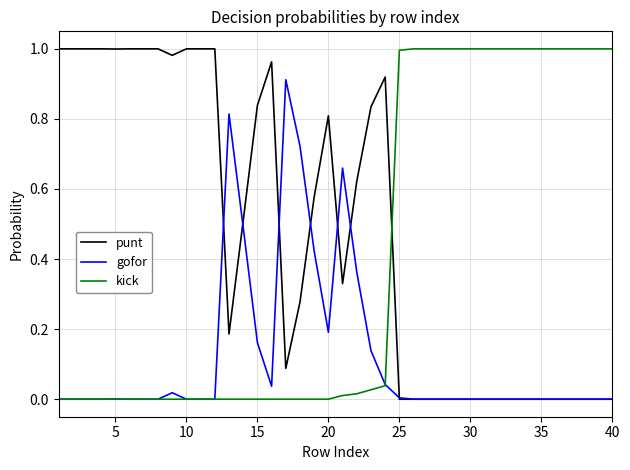

Rank the series by their average value, from highest to lowest.

punt, kick, gofor